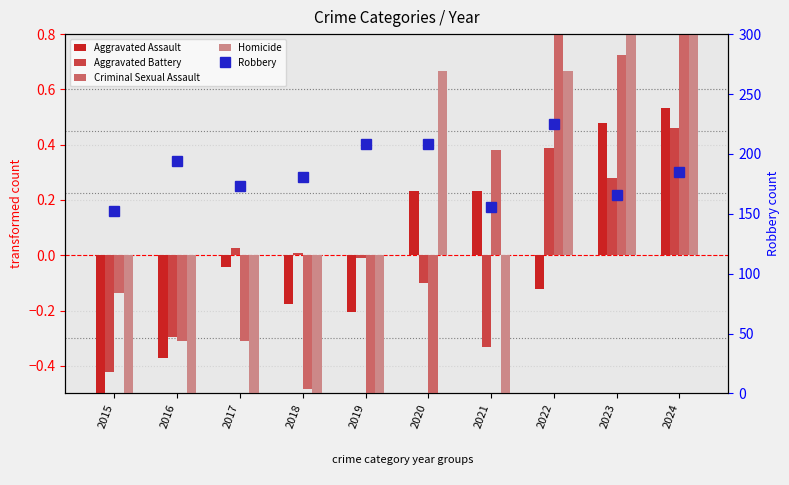

Reading left to right, list all the values displayed in this chart.

Aggravated Assault: 2015=-0.6	2016=-0.4	2017=-0.0	2018=-0.2	2019=-0.2	2020=0.2	2021=0.2	2022=-0.1	2023=0.5	2024=0.5
Aggravated Battery: 2015=-0.4	2016=-0.3	2017=0.0	2018=0.0	2019=-0.0	2020=-0.1	2021=-0.3	2022=0.4	2023=0.3	2024=0.5
Criminal Sexual Assault: 2015=-0.1	2016=-0.3	2017=-0.3	2018=-0.5	2019=-0.7	2020=-1.0	2021=0.4	2022=0.9	2023=0.7	2024=0.9
Homicide: 2015=-1.0	2016=-1.0	2017=-1.0	2018=-1.0	2019=-1.0	2020=0.7	2021=-1.0	2022=0.7	2023=2.3	2024=2.3
Robbery: 2015=152.0	2016=194.0	2017=173.0	2018=181.0	2019=208.0	2020=208.0	2021=156.0	2022=225.0	2023=166.0	2024=185.0